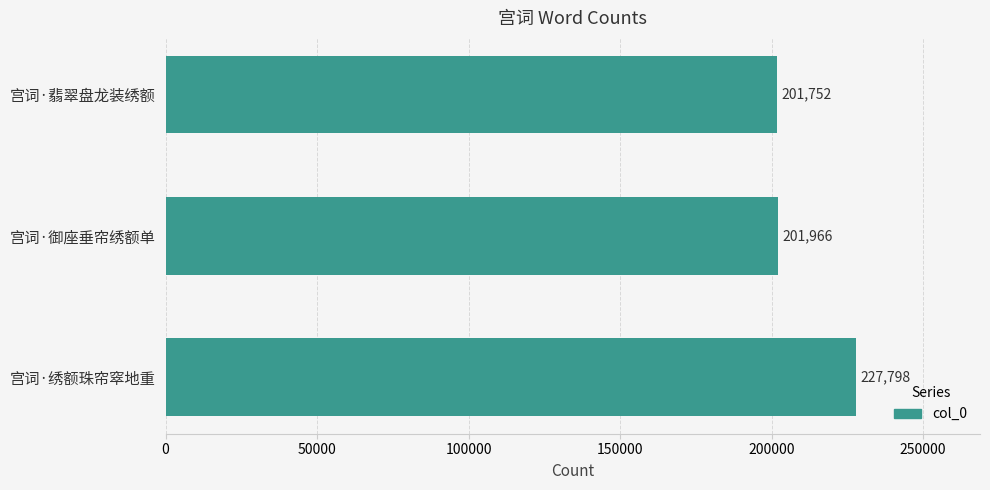

What is the average value?

210505